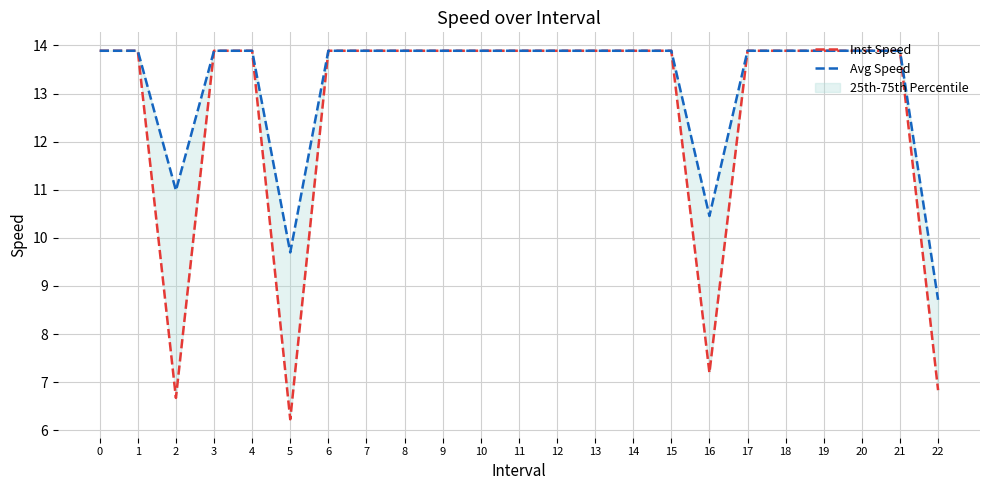

Rank the series by their average value, from lowest to highest.

Inst Speed, Avg Speed